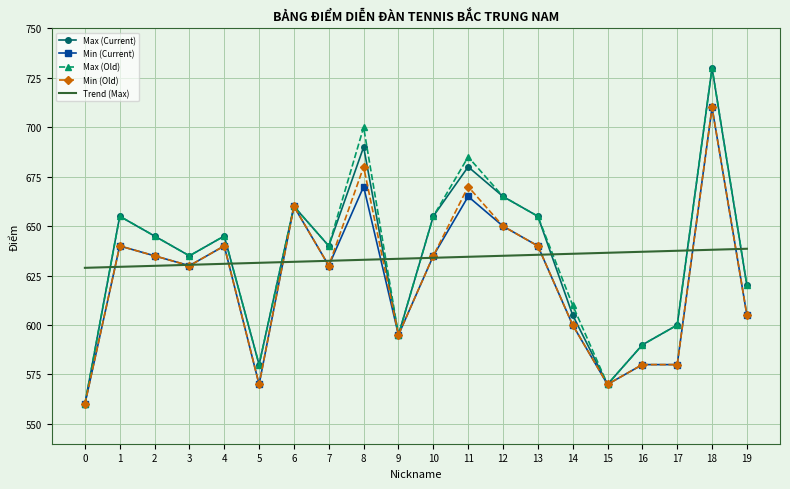

True or false: Trend (Max) and Max (Old) cross at least once.

True